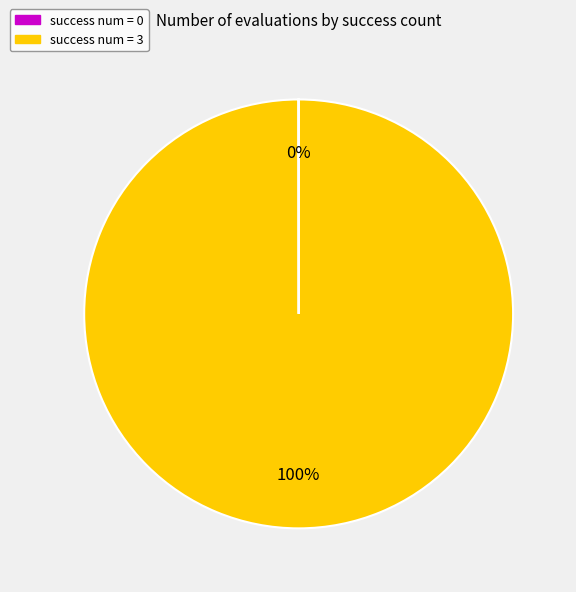

The success num = 3 slice represents 88% of the pie. True or false?

False